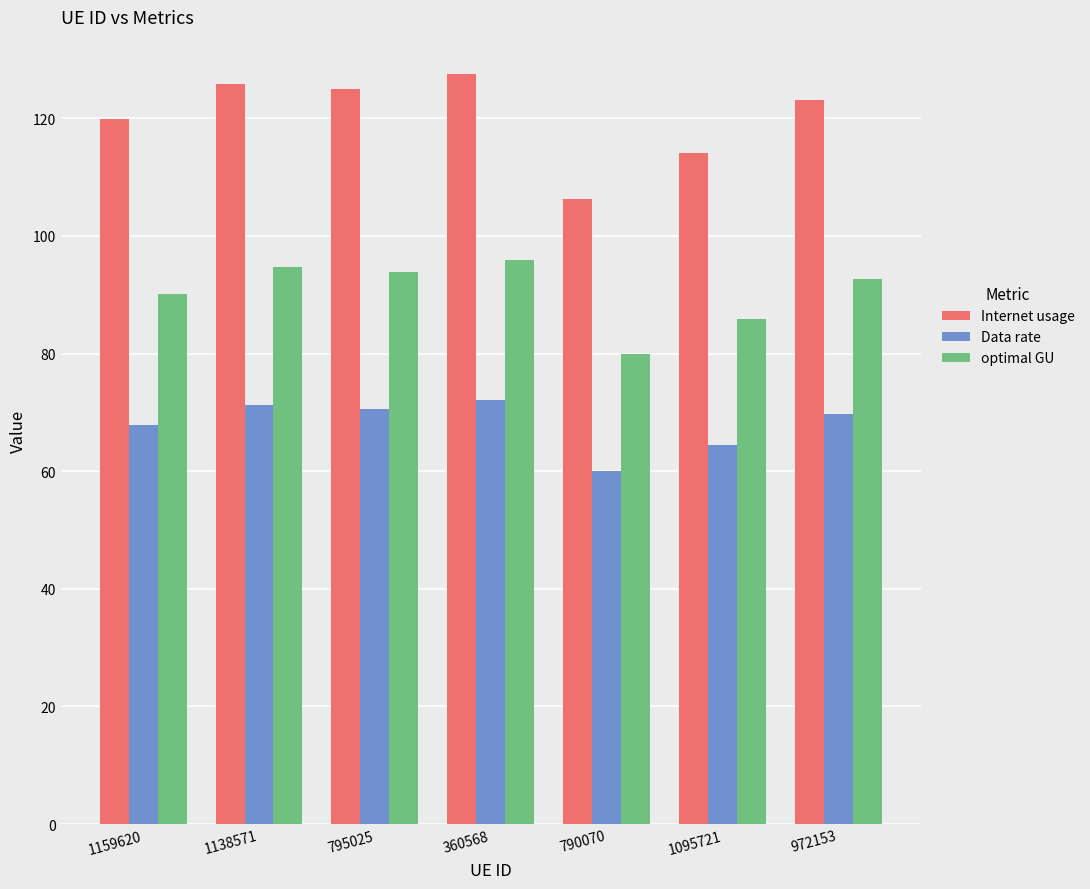

Rank the series by their maximum value, from highest to lowest.

Internet usage, optimal GU, Data rate